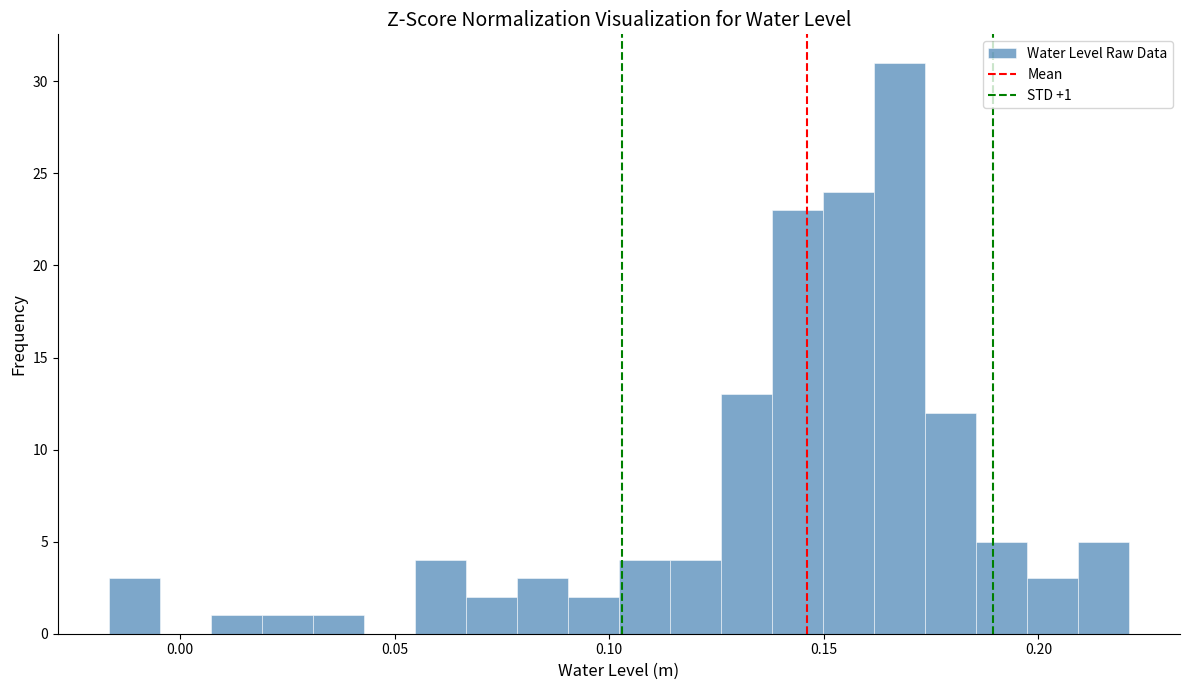

Around what value on the x-axis is the tallest bar? Give the approximate position of its centre, as read against the axis.

0.170